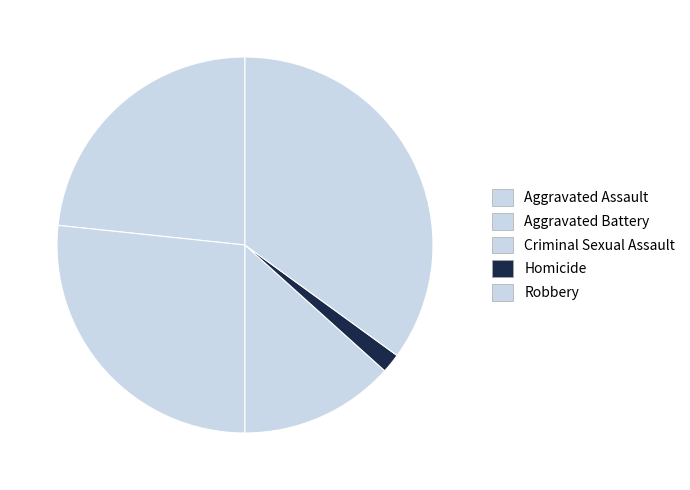

To the nearest percent, what is the difference between the Aggravated Battery and Criminal Sexual Assault slice percentages?

13%